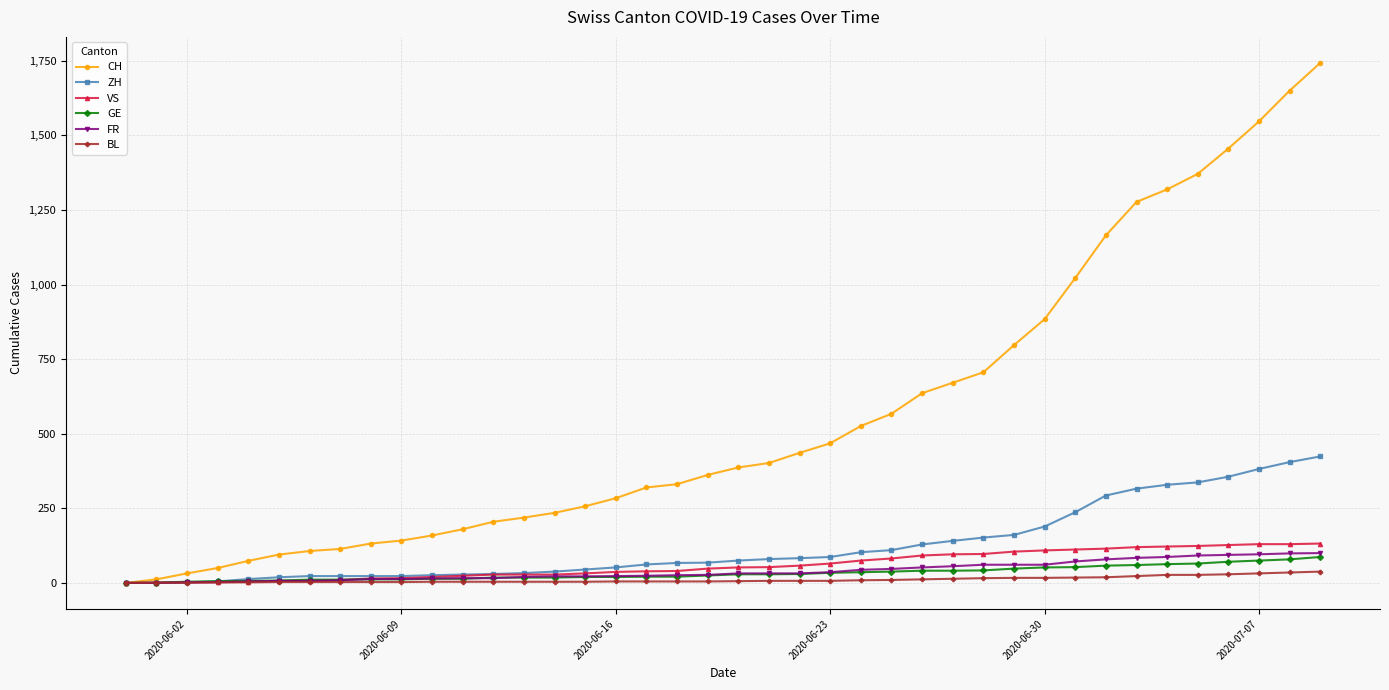

How many lines are shown in the chart?

6